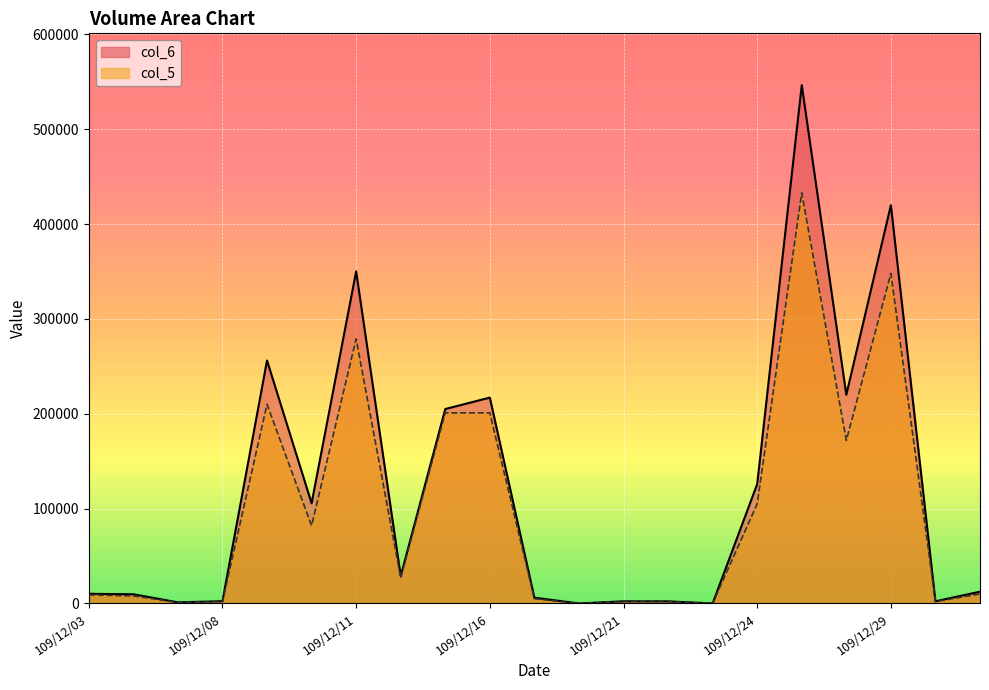

True or false: col_5 has a value of -282854 at 109/12/18.

False